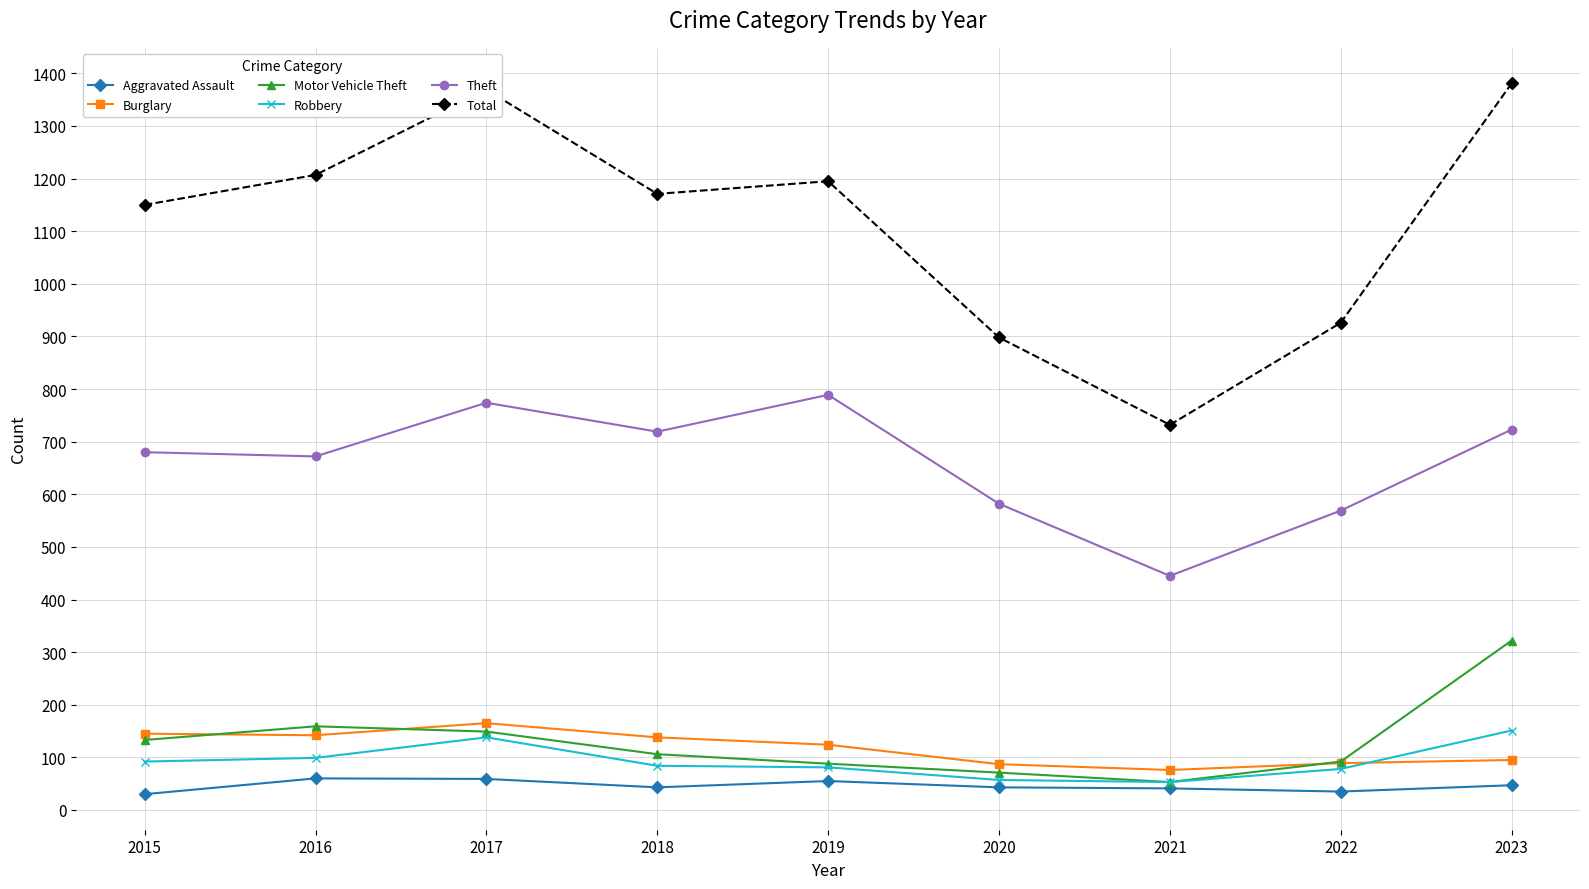

What is the sum of all Motor Vehicle Theft values?

1173